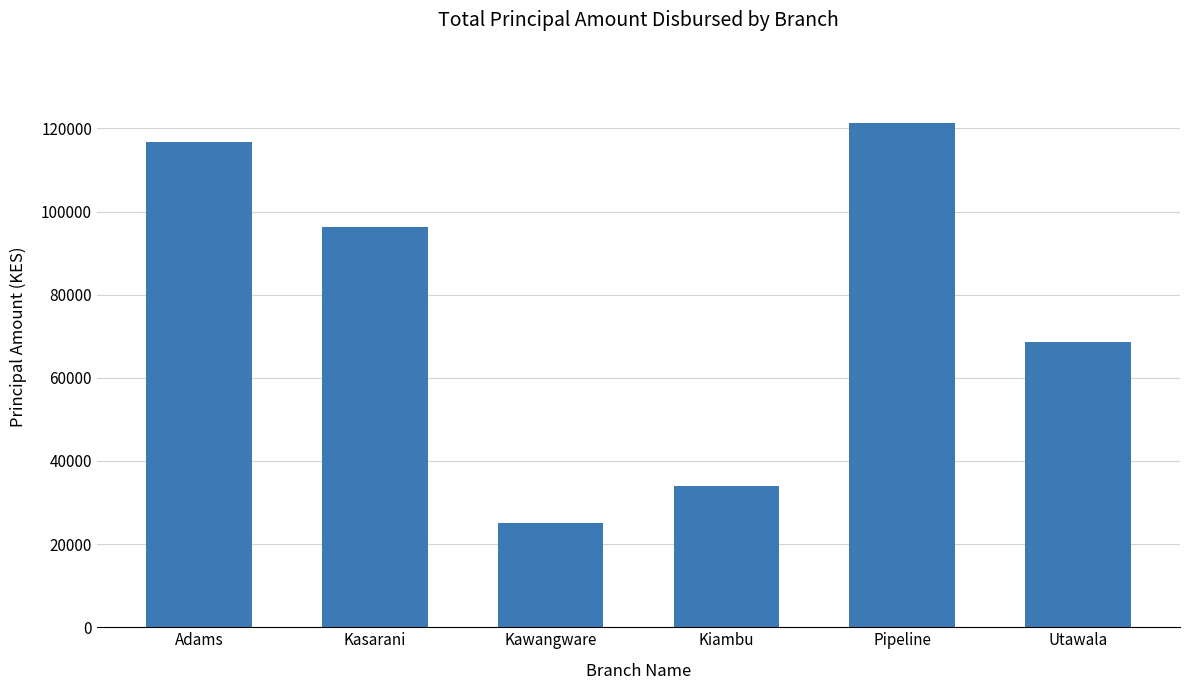

Reading left to right, extract all data points from this chart.

116700	96200	25000	34000	121400	68500